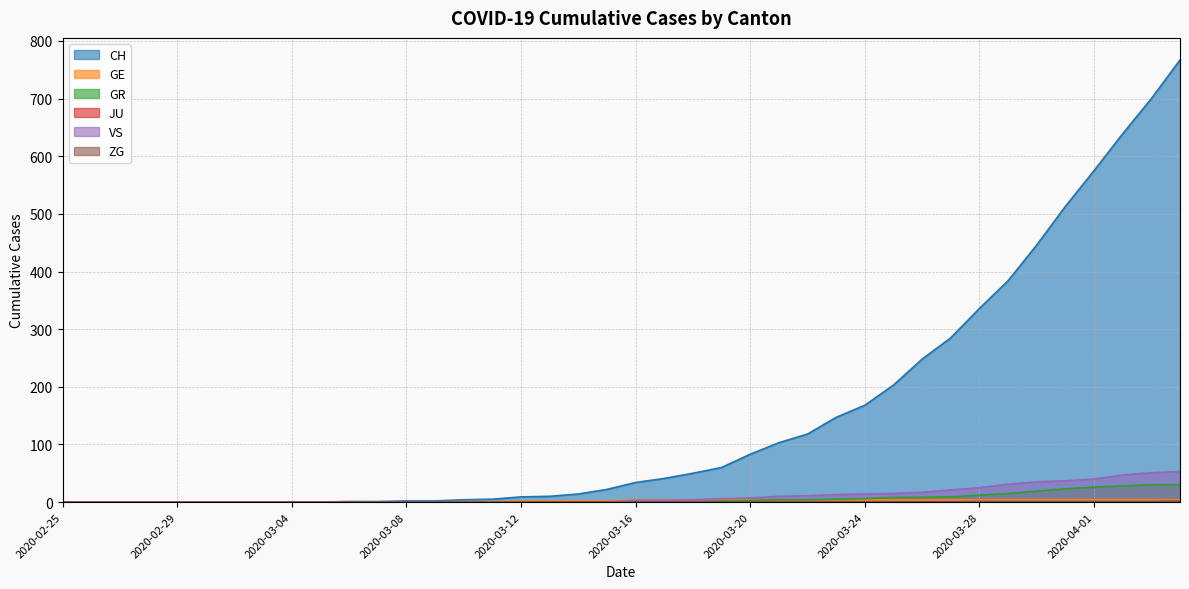

Which series has the largest total across all categories?

CH